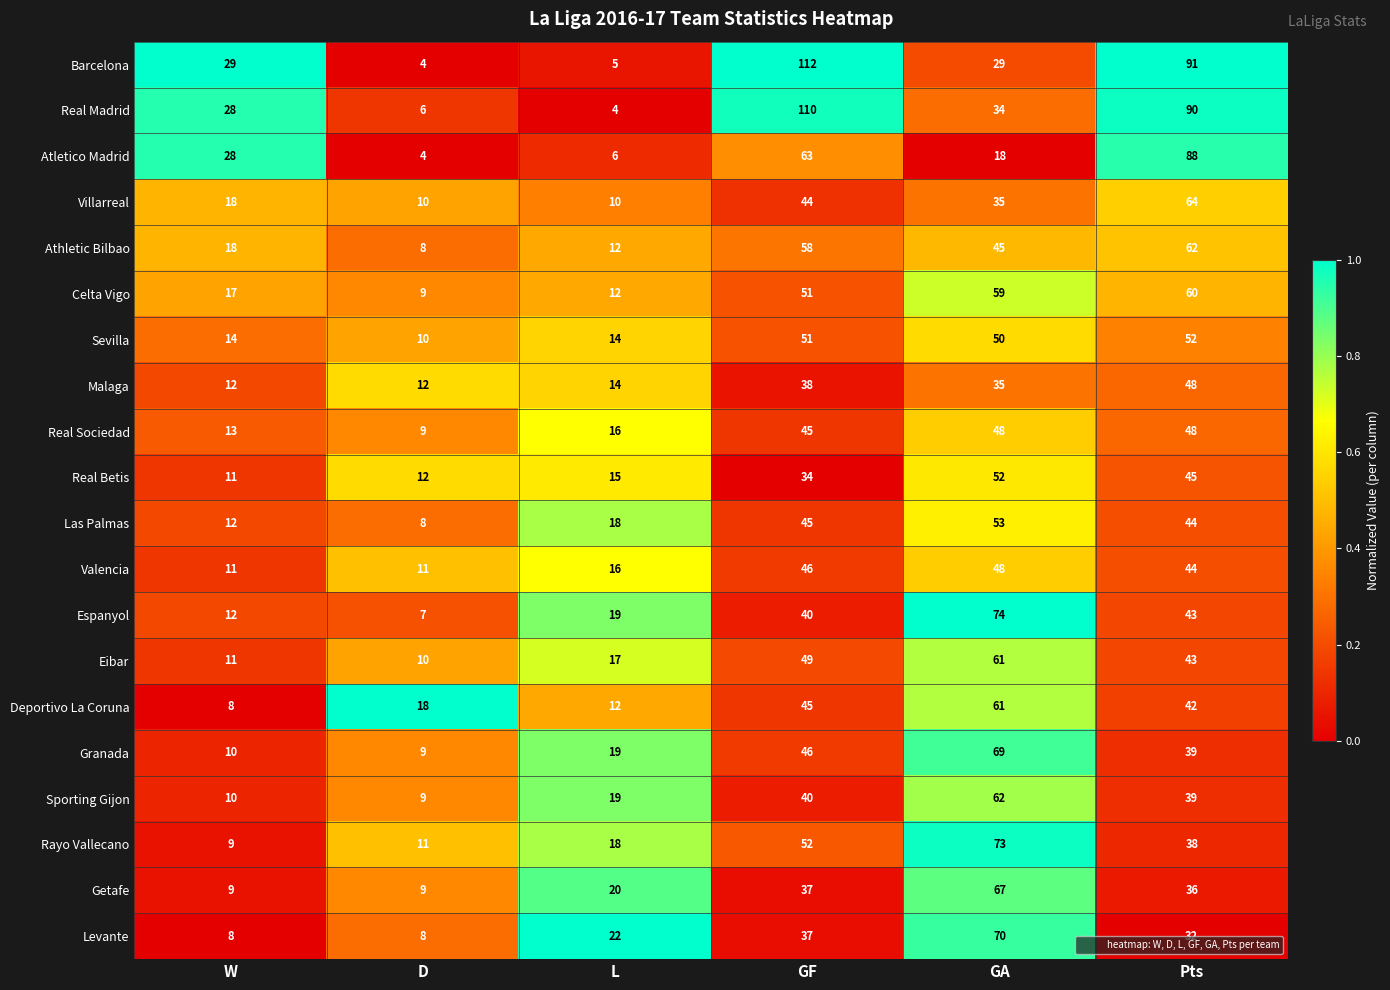

At which label does Espanyol reach its peak?

GA